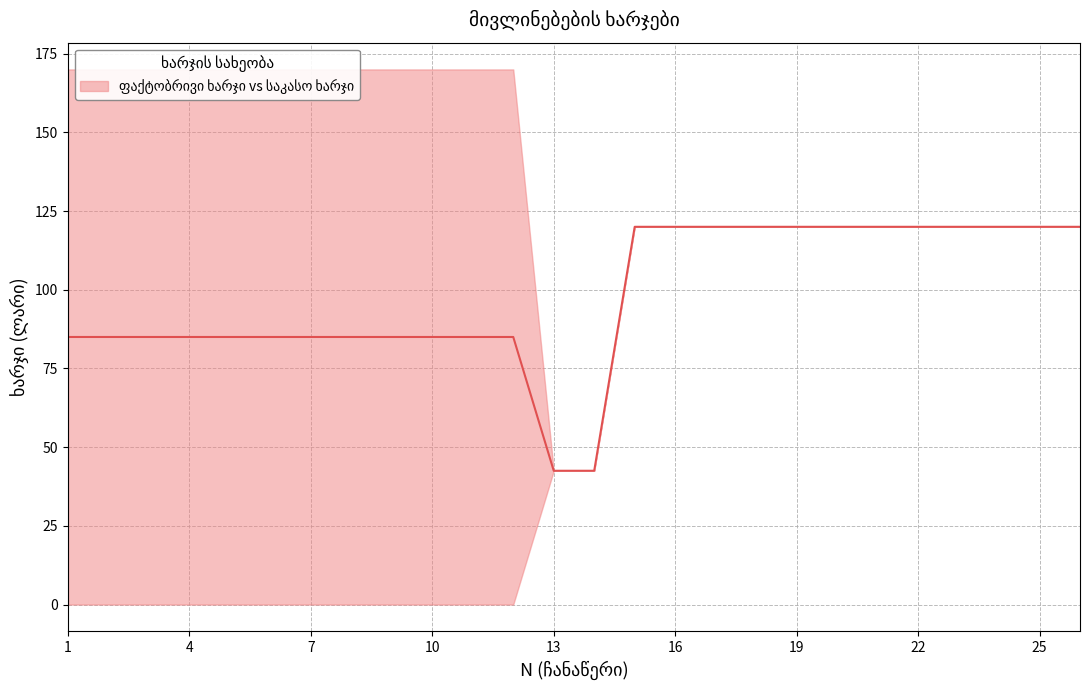

What is the greatest value displayed?

120.0